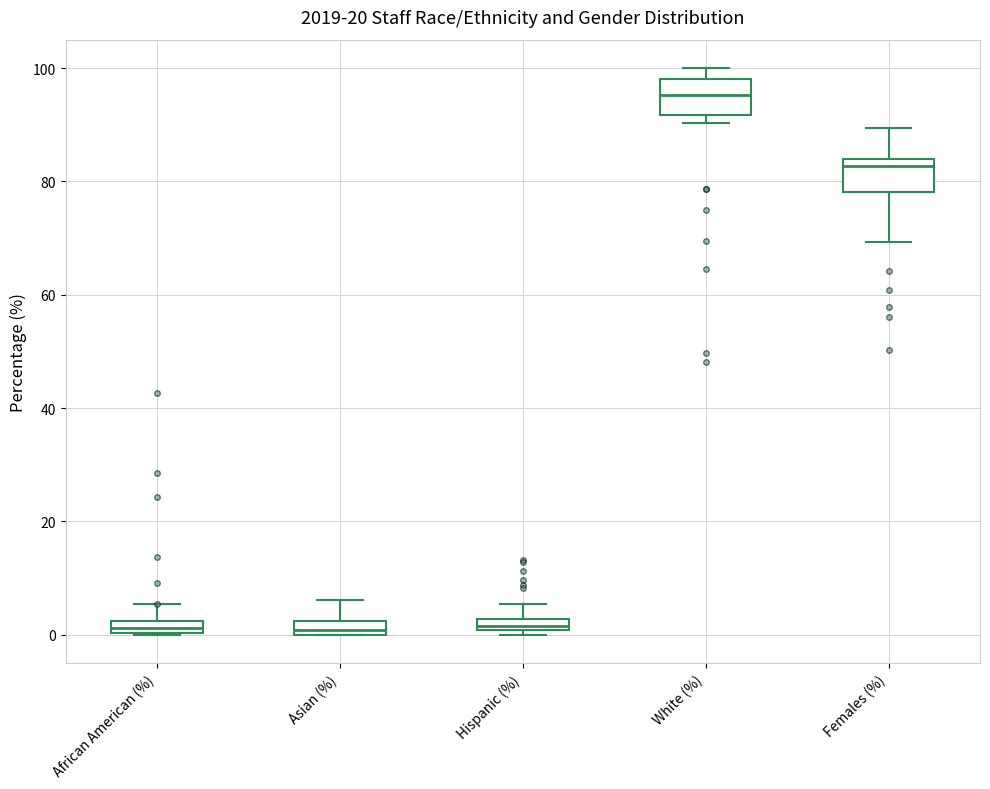

Where is the lower edge of the box for Asian (%) on the y-axis? The values are not printed on the chart, so give them approximately, as read against the axis.

0